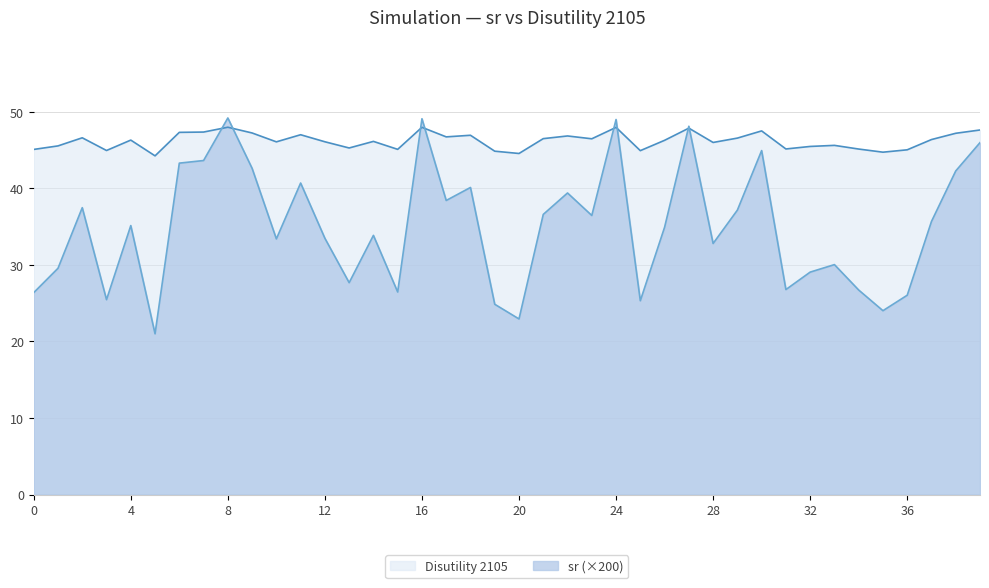

What is the difference between the Disutility 2105 values at 29 and 18?

0.4